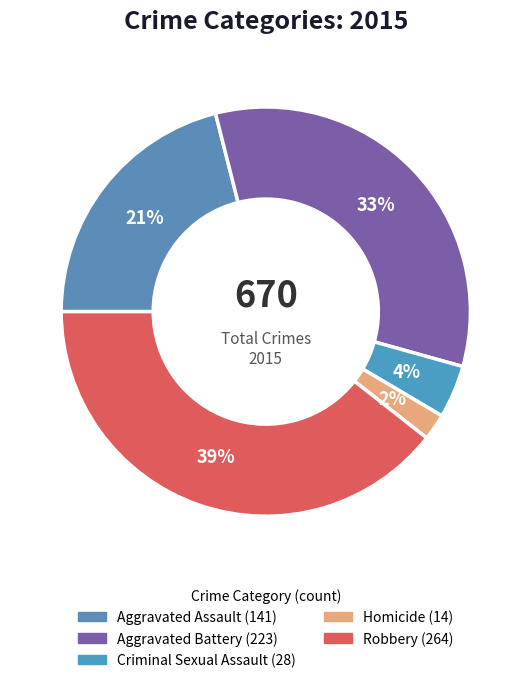

Is Homicide the majority of the pie?

No